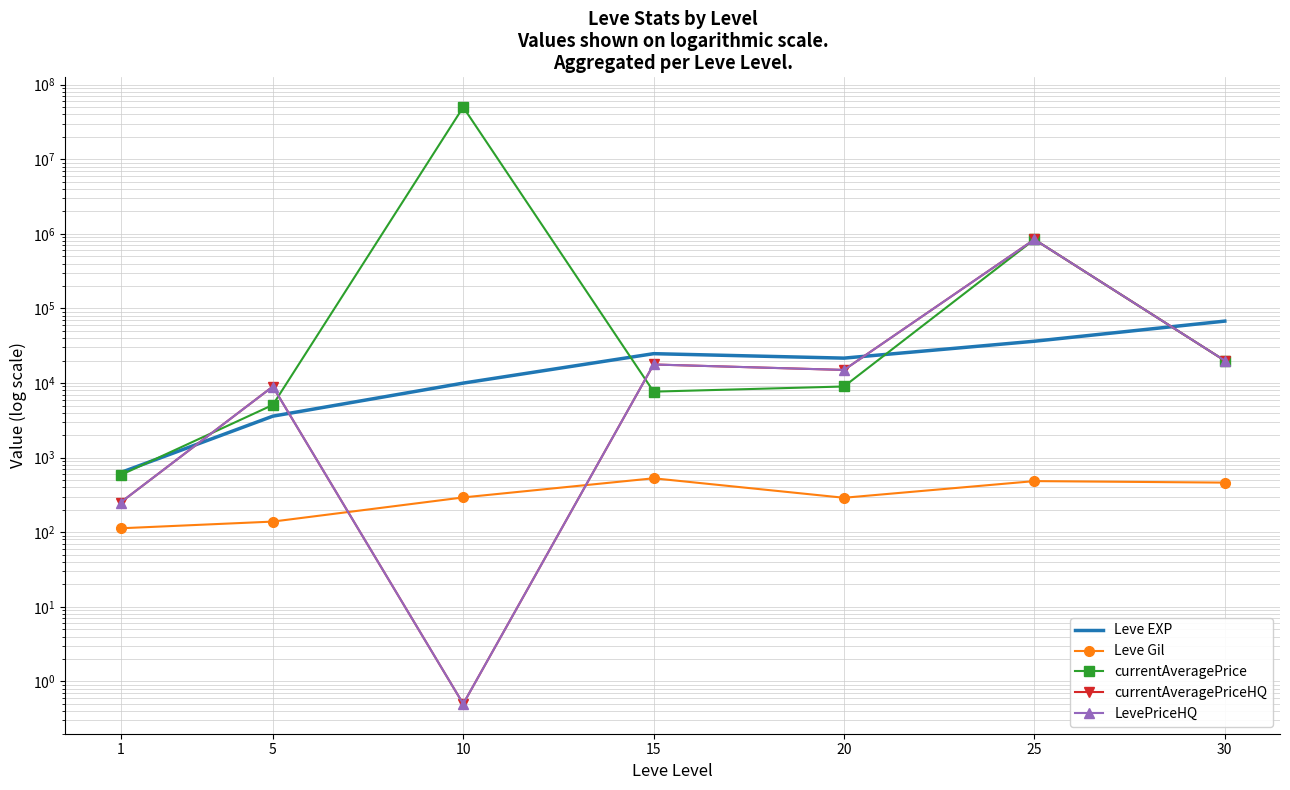

Where do LevePriceHQ and currentAveragePrice first cross each other?

1 and 5